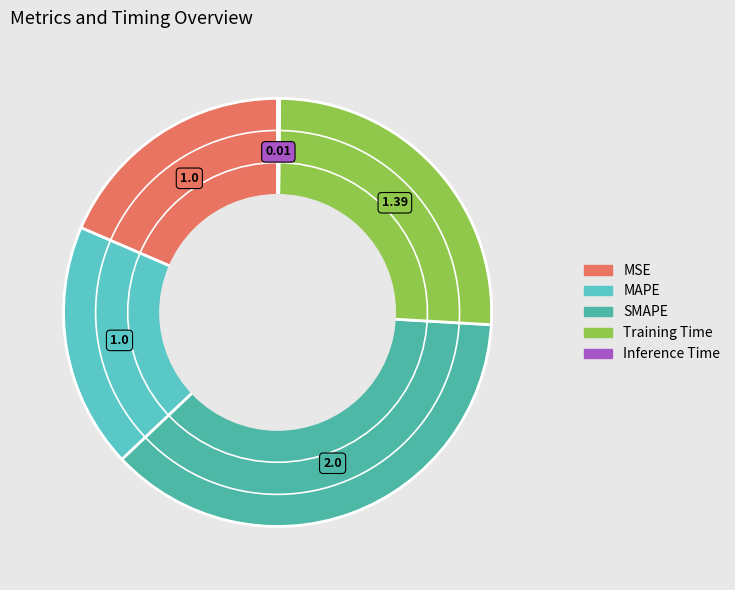

Between Training Time and MAPE, which is larger?

Training Time